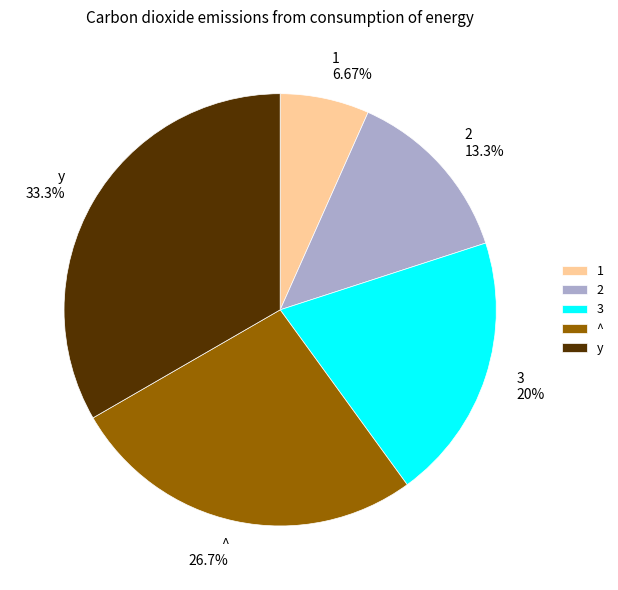

Rank the categories by value from lowest to highest.

1, 2, 3, ^, y